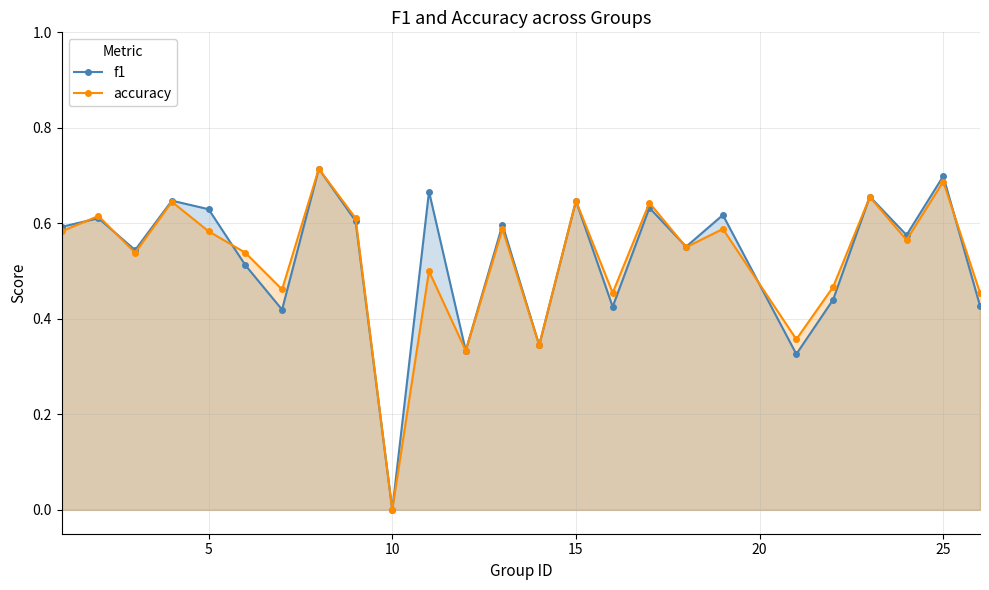

True or false: f1 has more than 2 interior local peaks.

True